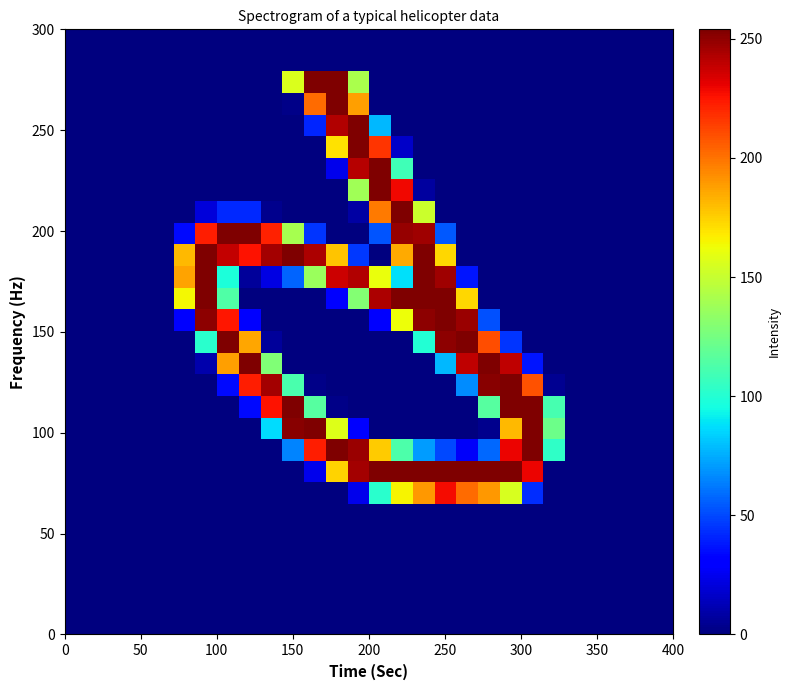

At how many categories does at least one series exceed 154?

17